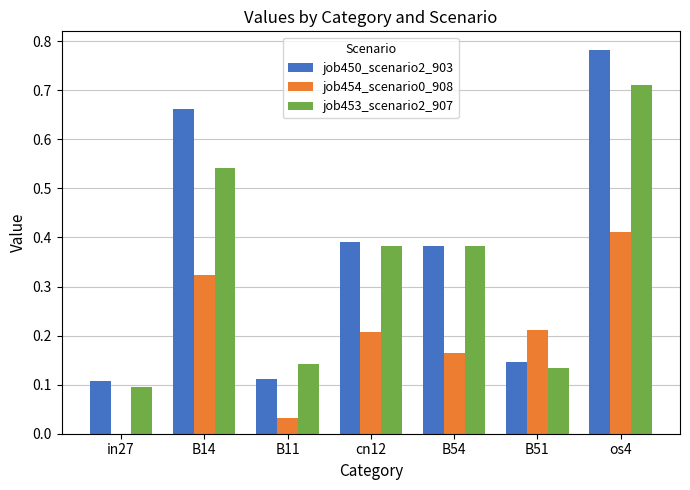

Between in27 and B11, which series saw the biggest shift?

job453_scenario2_907